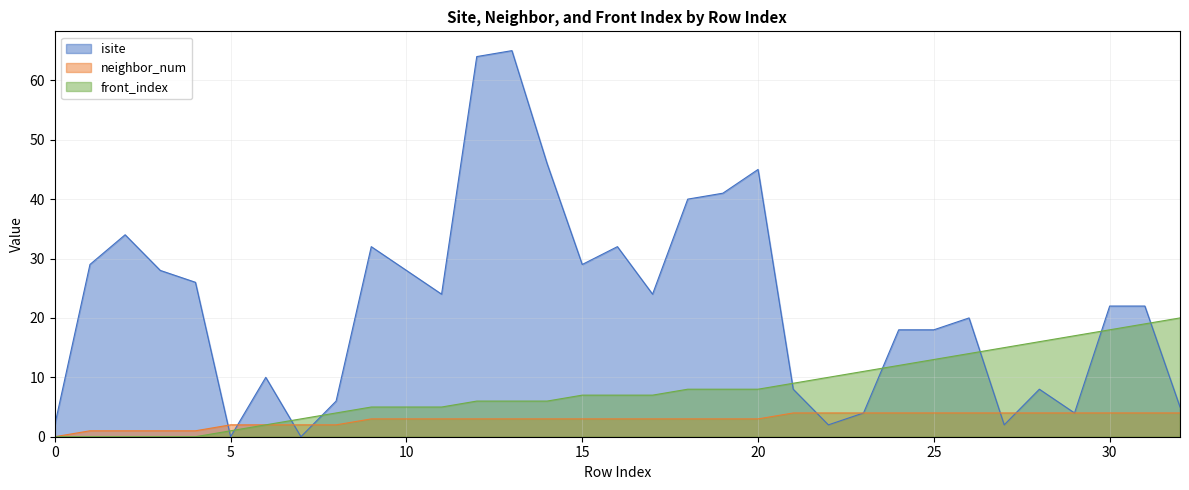

Reading left to right, transcribe all the data shown in this chart.

isite: 0=2	1=29	2=34	3=28	4=26	5=0	6=10	7=0	8=6	9=32	10=28	11=24	12=64	13=65	14=46	15=29	16=32	17=24	18=40	19=41	20=45	21=8	22=2	23=4	24=18	25=18	26=20	27=2	28=8	29=4	30=22	31=22	32=5
neighbor_num: 0=0	1=1	2=1	3=1	4=1	5=2	6=2	7=2	8=2	9=3	10=3	11=3	12=3	13=3	14=3	15=3	16=3	17=3	18=3	19=3	20=3	21=4	22=4	23=4	24=4	25=4	26=4	27=4	28=4	29=4	30=4	31=4	32=4
front_index: 0=0	1=0	2=0	3=0	4=0	5=1	6=2	7=3	8=4	9=5	10=5	11=5	12=6	13=6	14=6	15=7	16=7	17=7	18=8	19=8	20=8	21=9	22=10	23=11	24=12	25=13	26=14	27=15	28=16	29=17	30=18	31=19	32=20